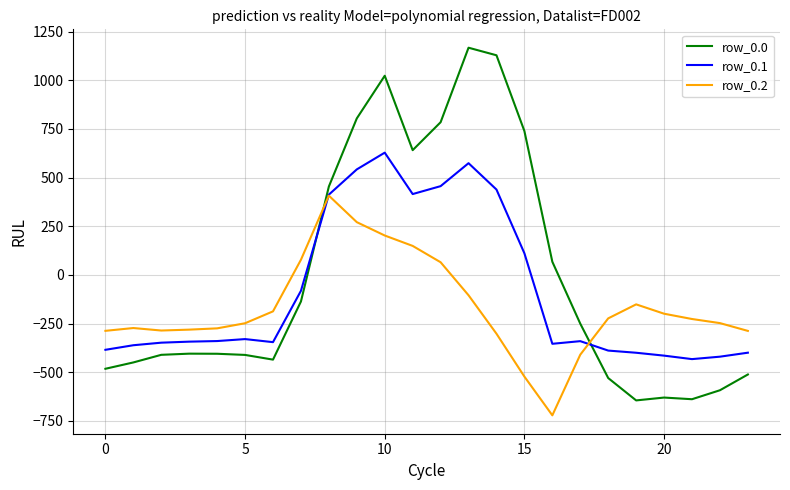

List the series in order of their peak value, highest first.

row_0.0, row_0.1, row_0.2